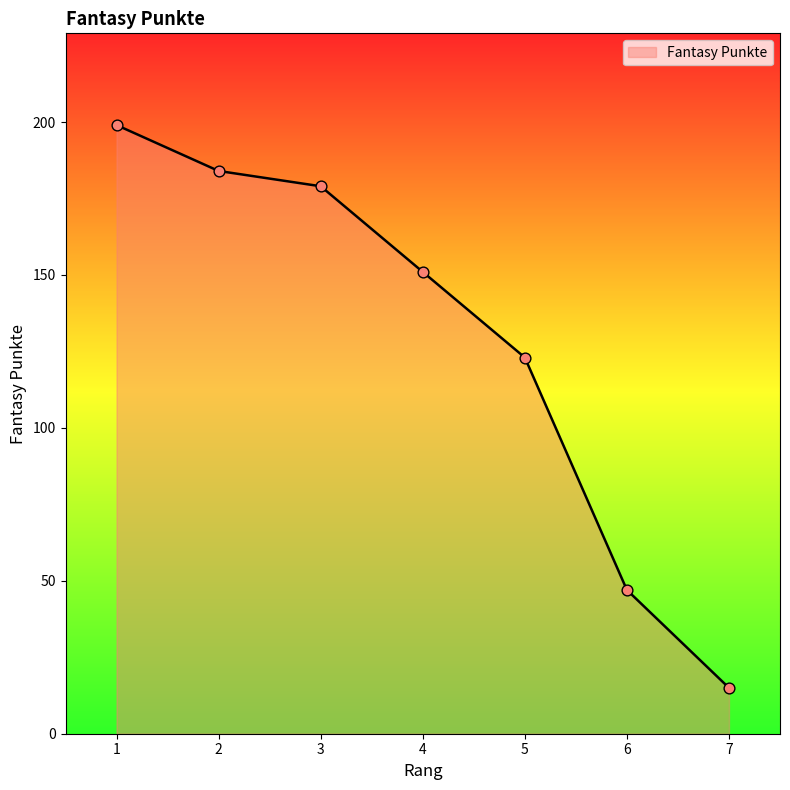

What is the change in value from 1 to 5?

-76